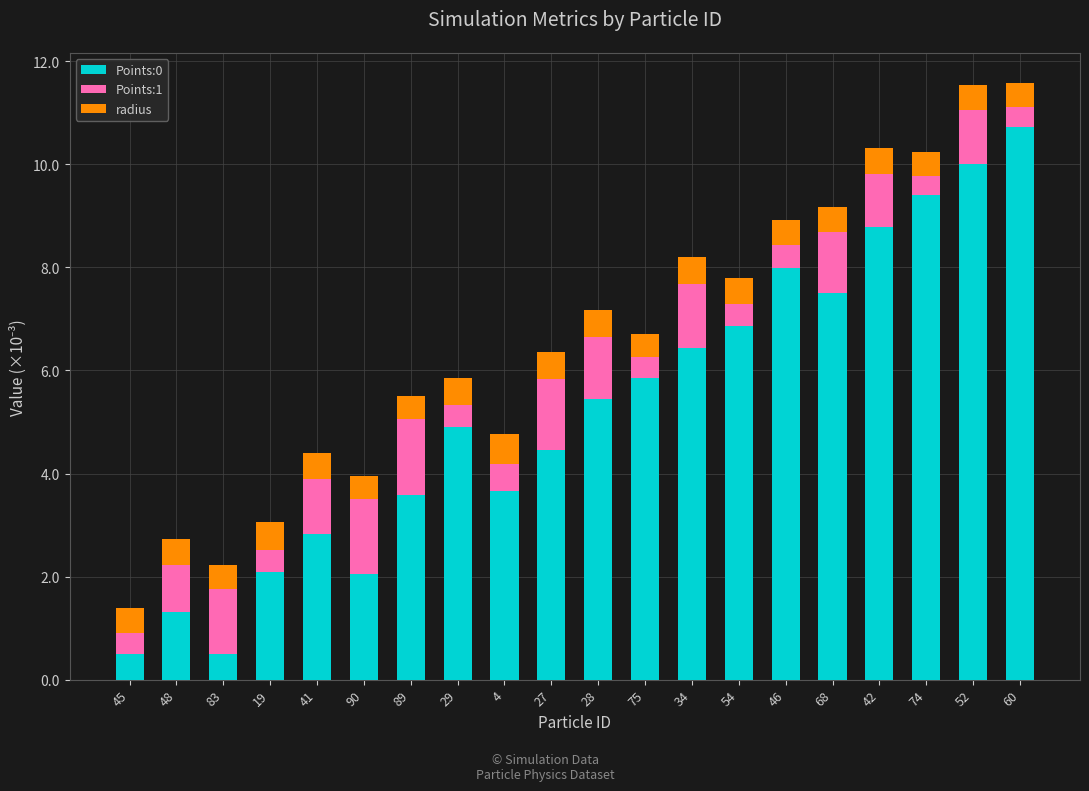

Are the bars horizontal?

No